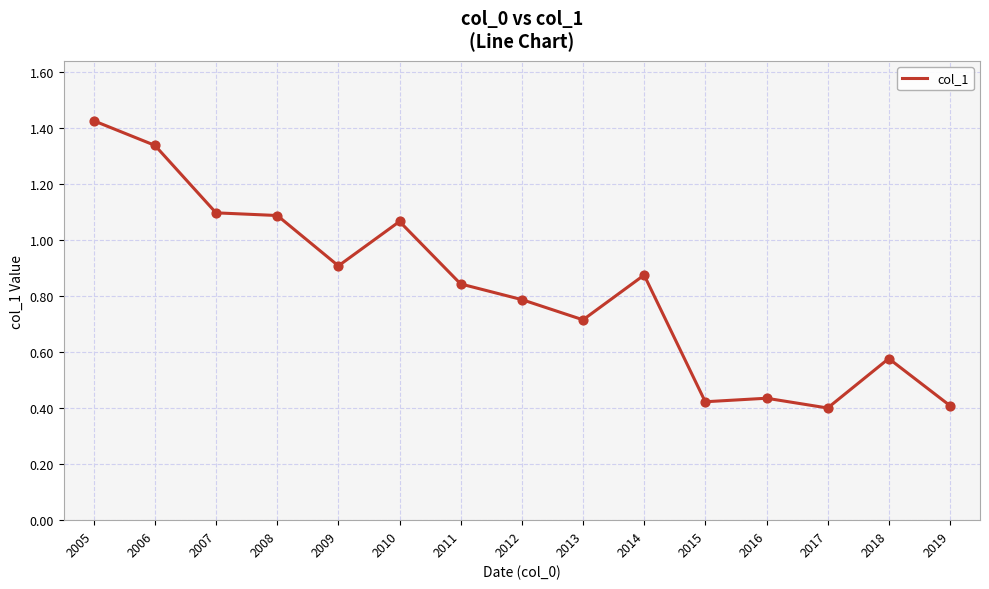

Which has a higher value, 2014 or 2009?

2009